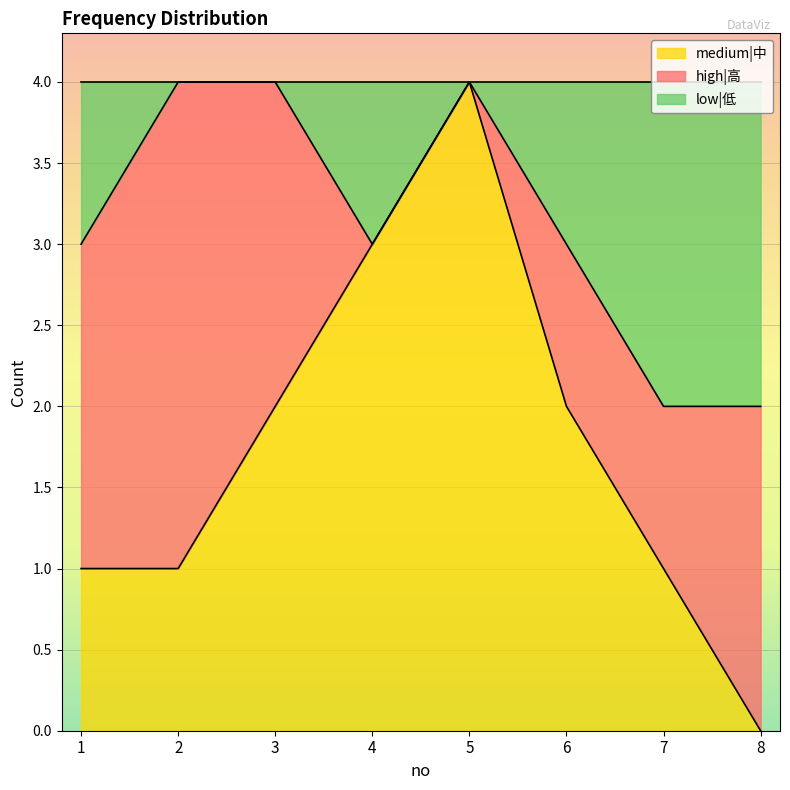

Which category has the highest value in the medium|中 series?

5